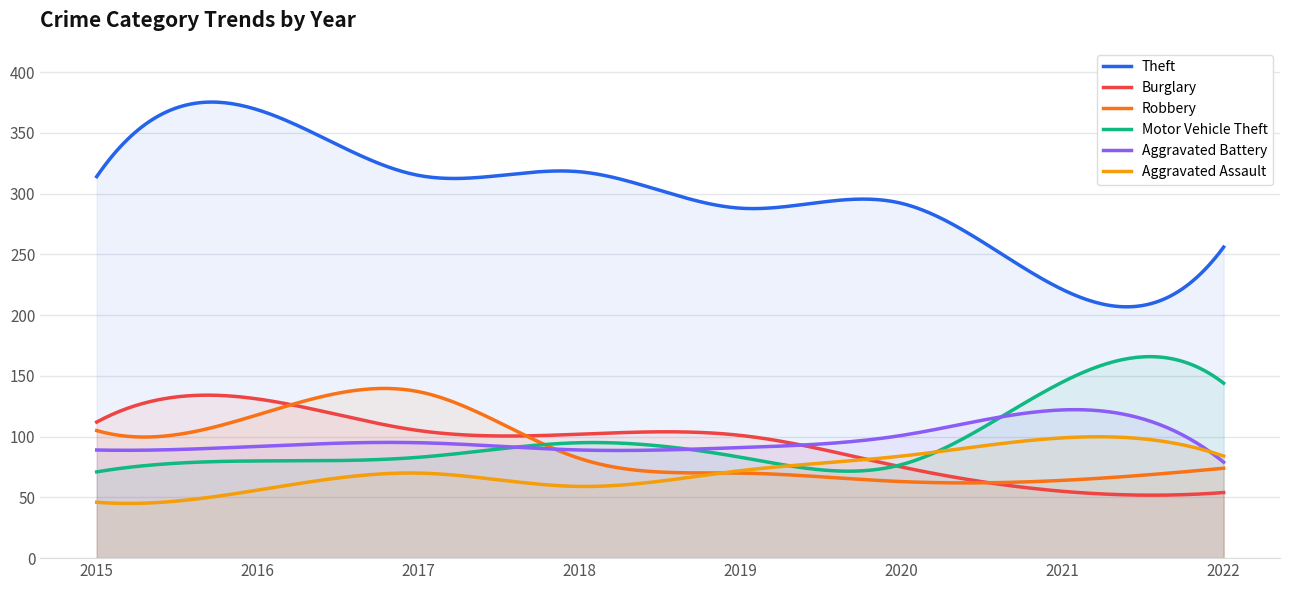

True or false: Theft and Burglary intersect in this chart.

False